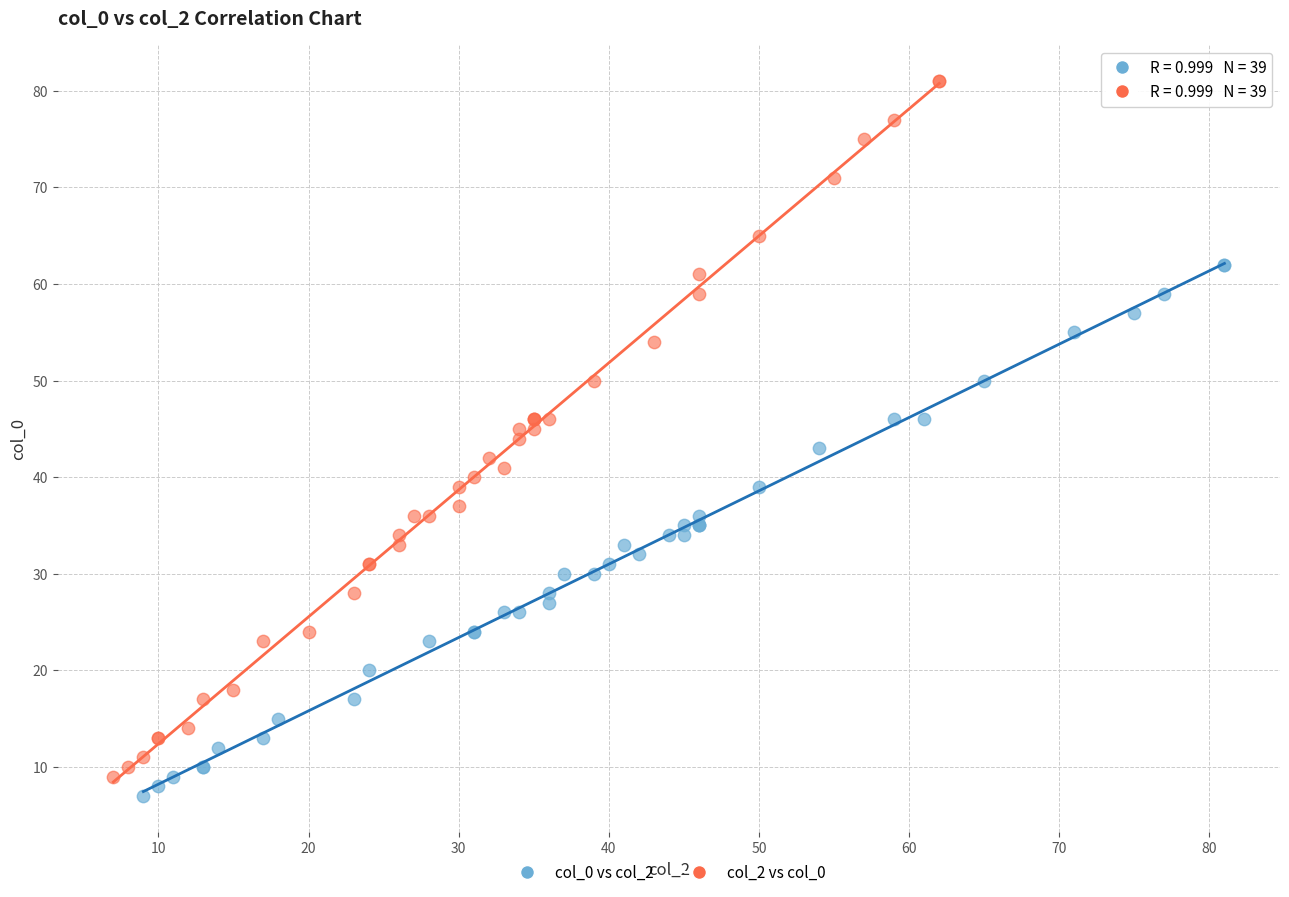

Which series contains the highest Y value?

col_2 vs col_0